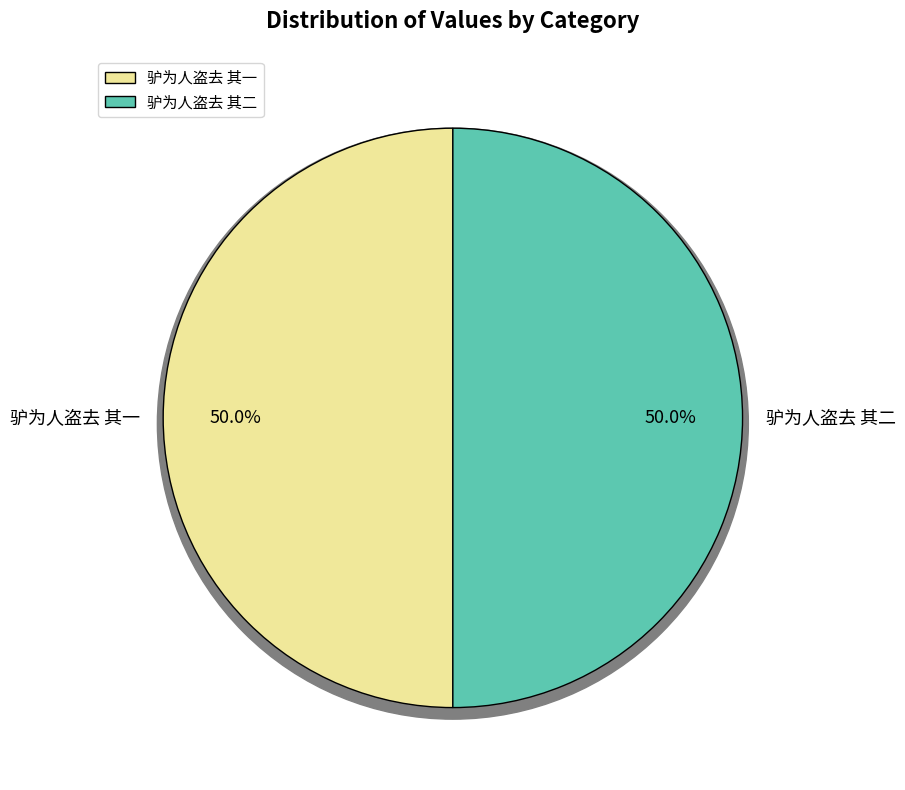

Is it true that 驴为人盗去 其一 is 36% of the pie?

False